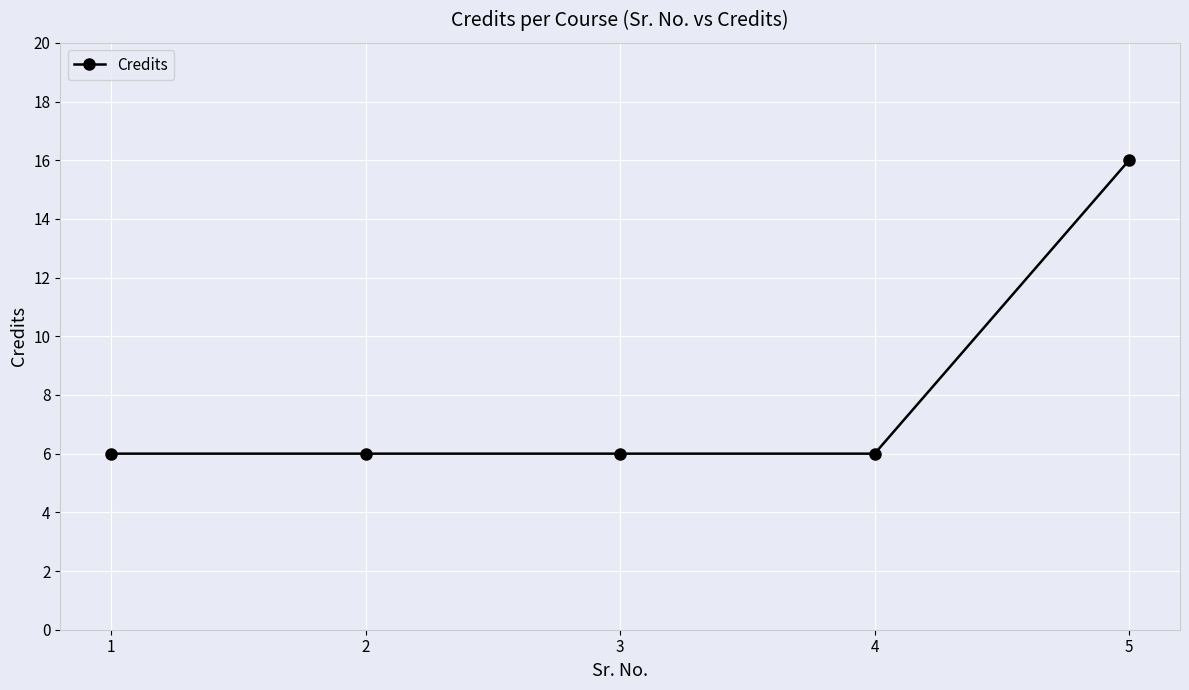

What is the difference between the maximum and minimum values?

10